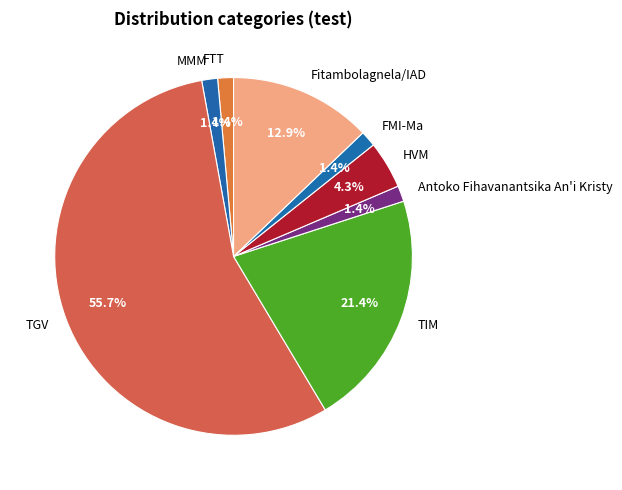

Between HVM and FTT, which is larger?

HVM